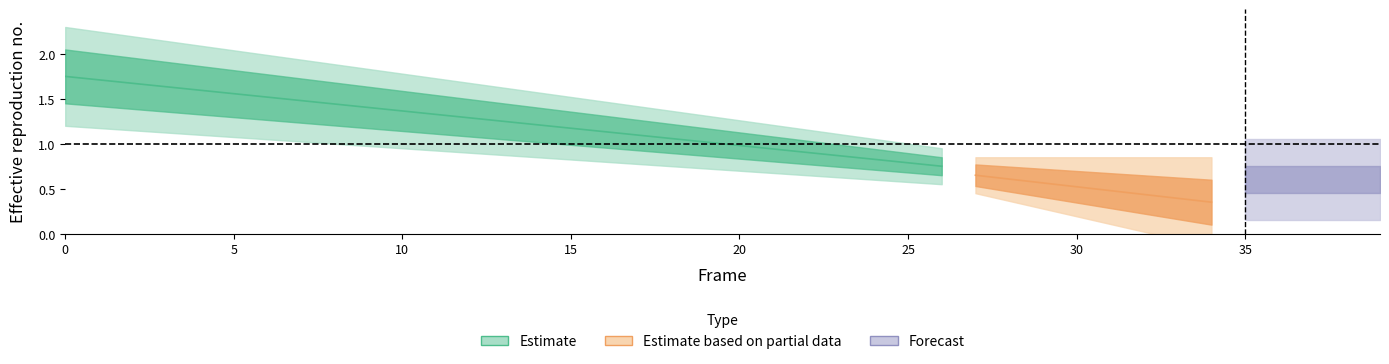

Is this an area chart (filled region under the line)?

No